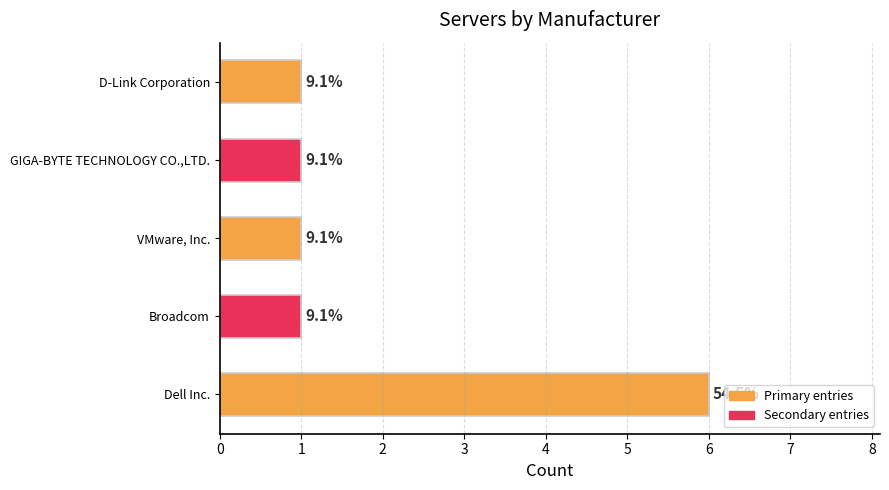

How many bars are there in total?

5